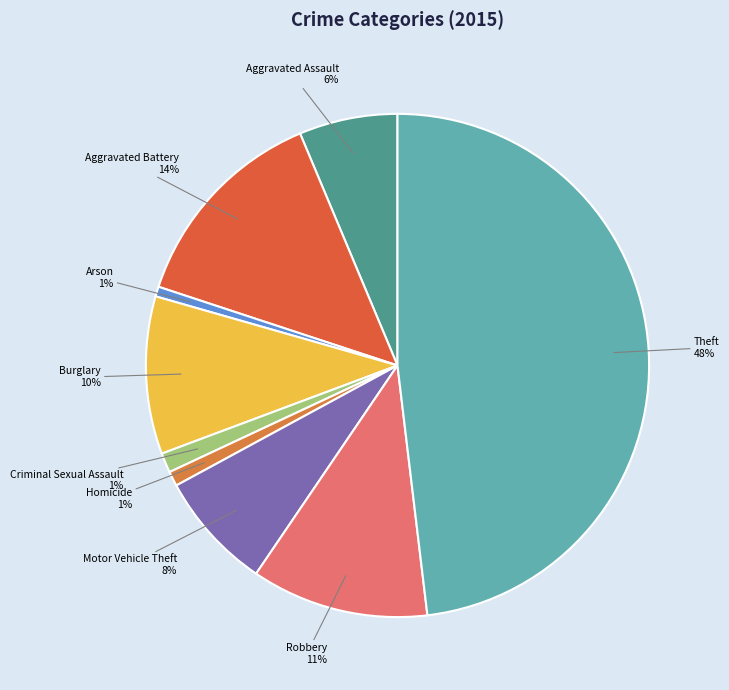

The Robbery slice represents 11% of the pie. True or false?

True